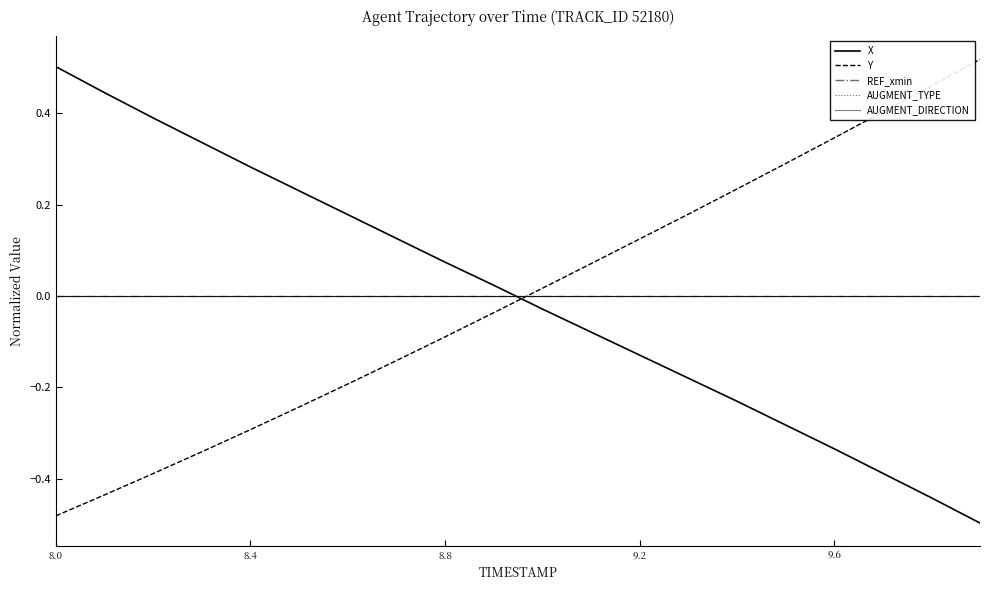

Which series has the widest spread of values?

X